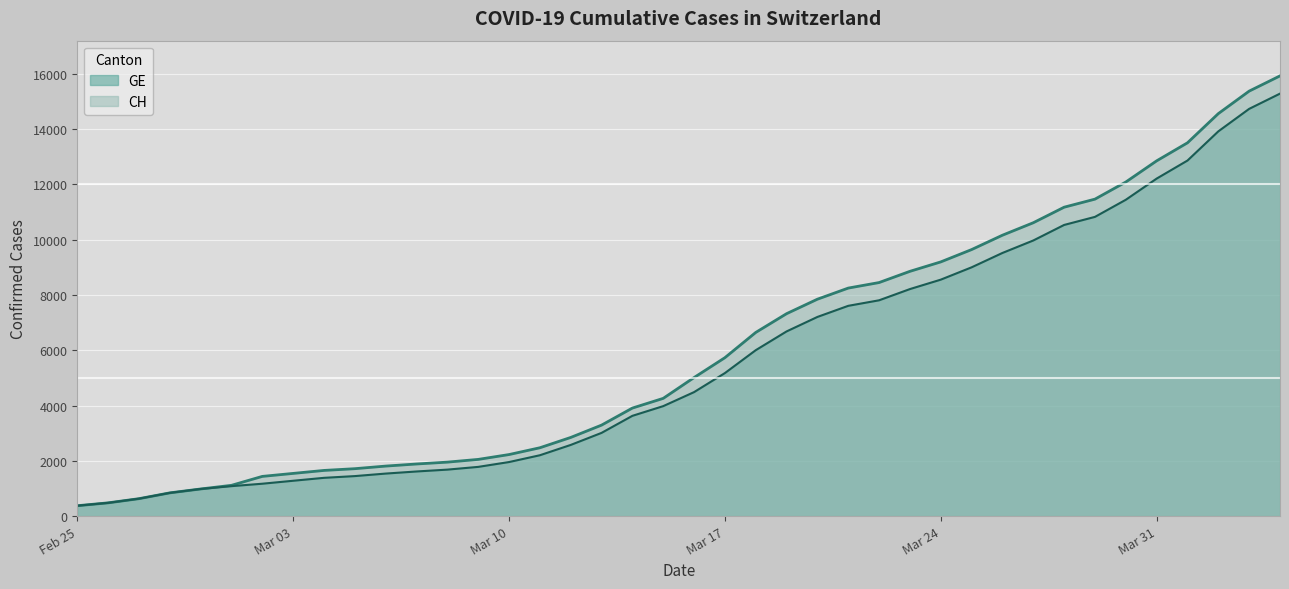

Does the chart display data point markers on the line(s)?

No